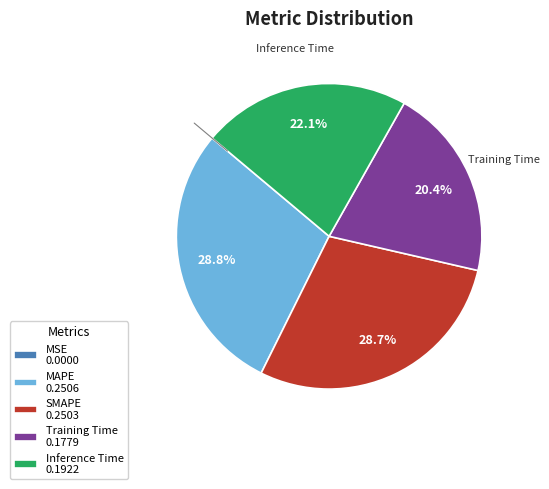

Is the sum of Inference Time 0.1922 and SMAPE 0.2503 greater than half?

Yes